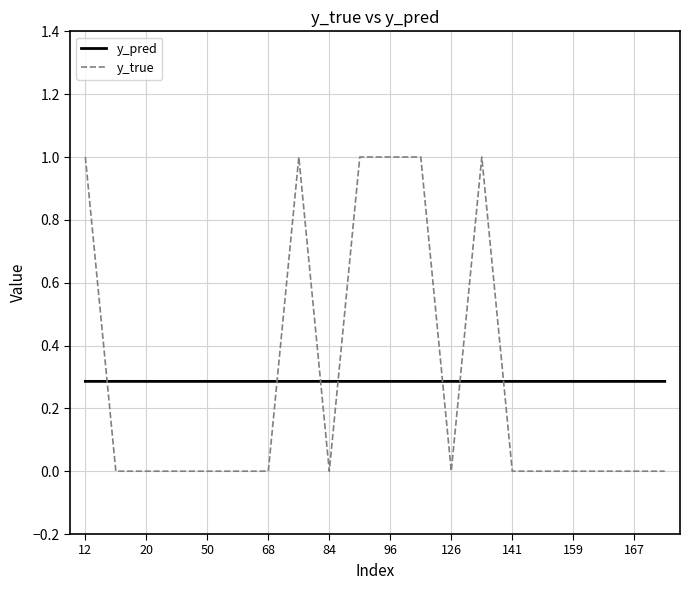

Which series has the widest spread of values?

y_true